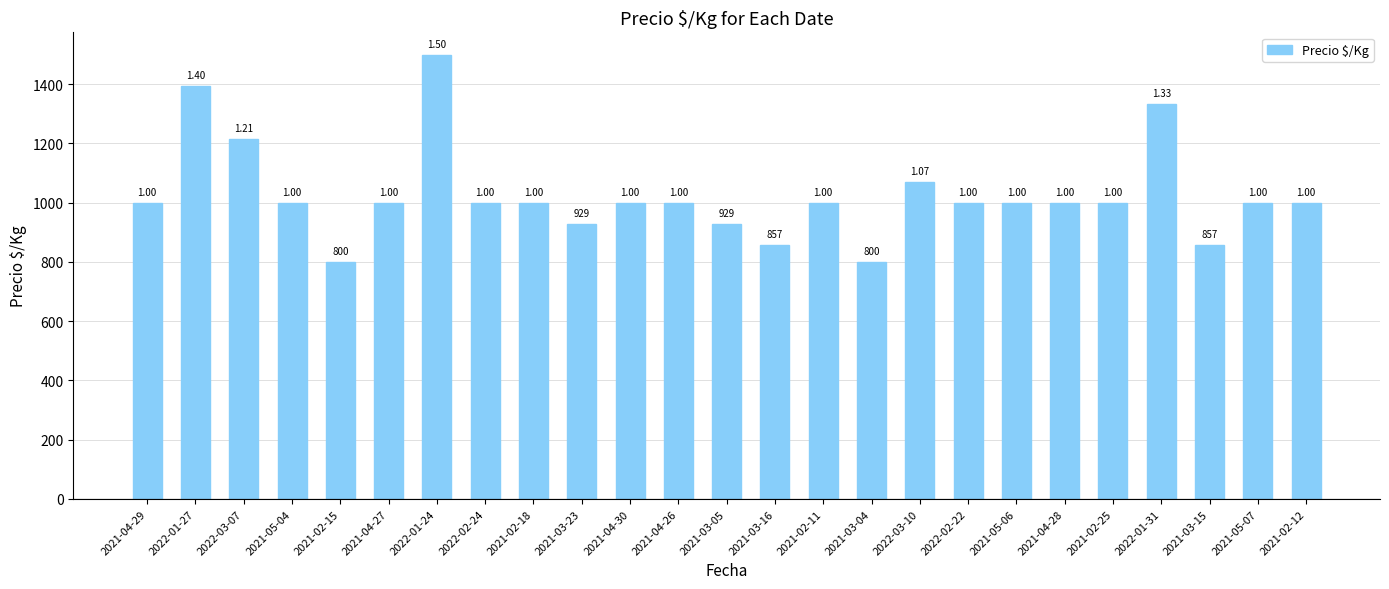

What is the average value?

1027